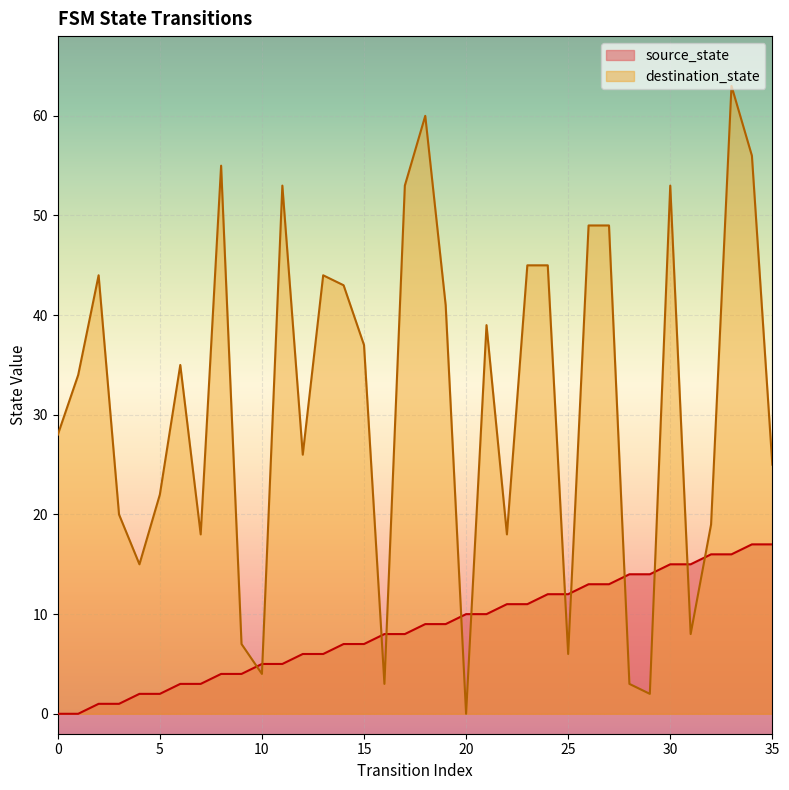

How many positive values does the destination_state series have?

35